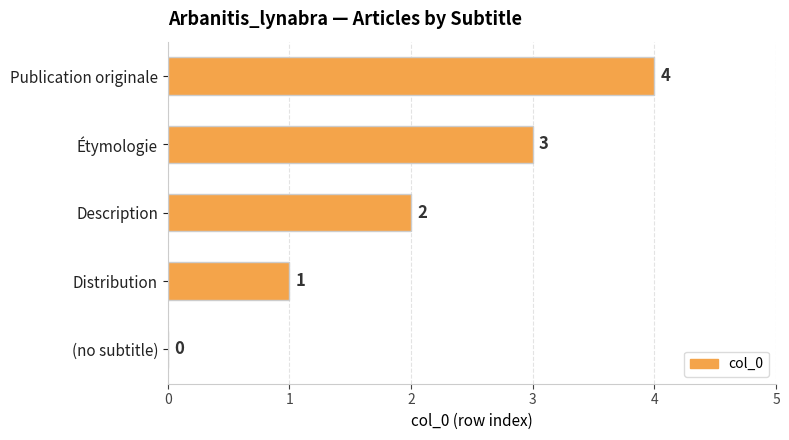

The value at Description is 1. True or false?

False